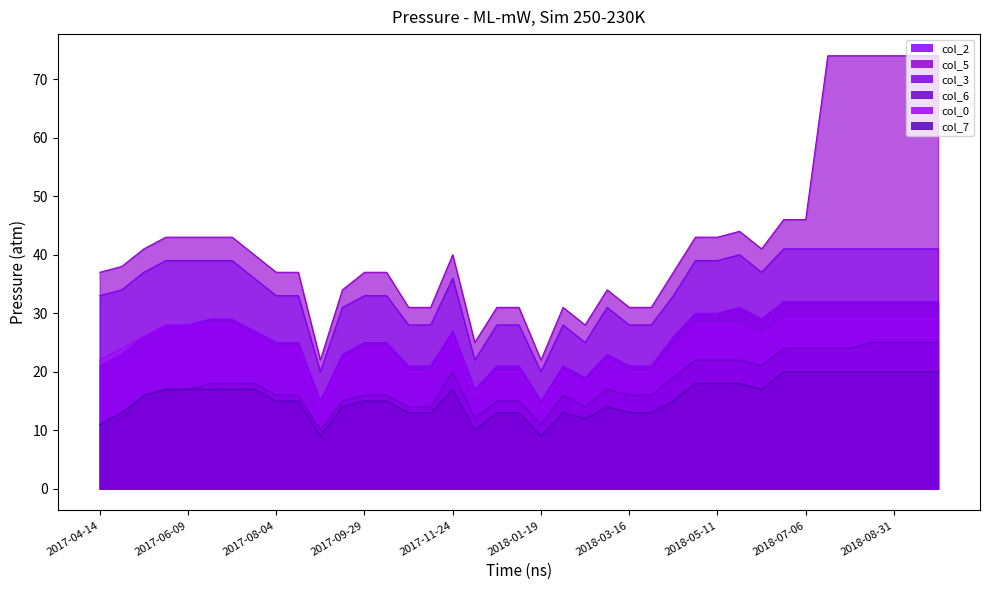

Rank the series by their maximum value, from highest to lowest.

col_5, col_3, col_2, col_0, col_6, col_7